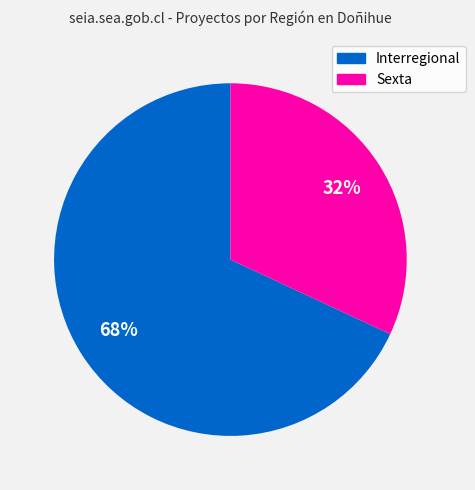

Rank the categories by value from lowest to highest.

Sexta, Interregional